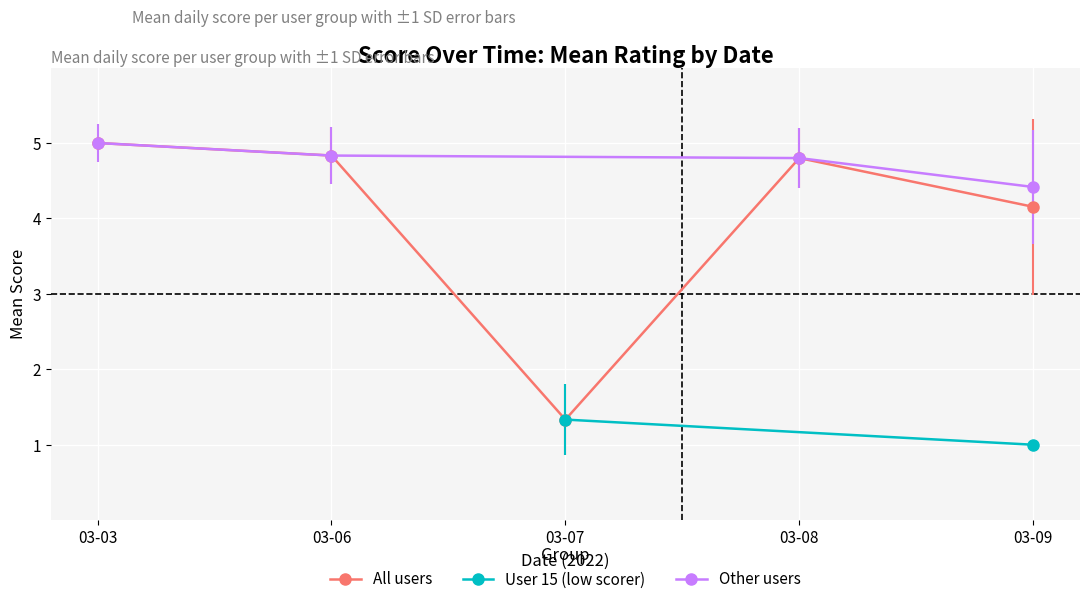

True or false: Average Score has more than 0 interior local peaks.

True